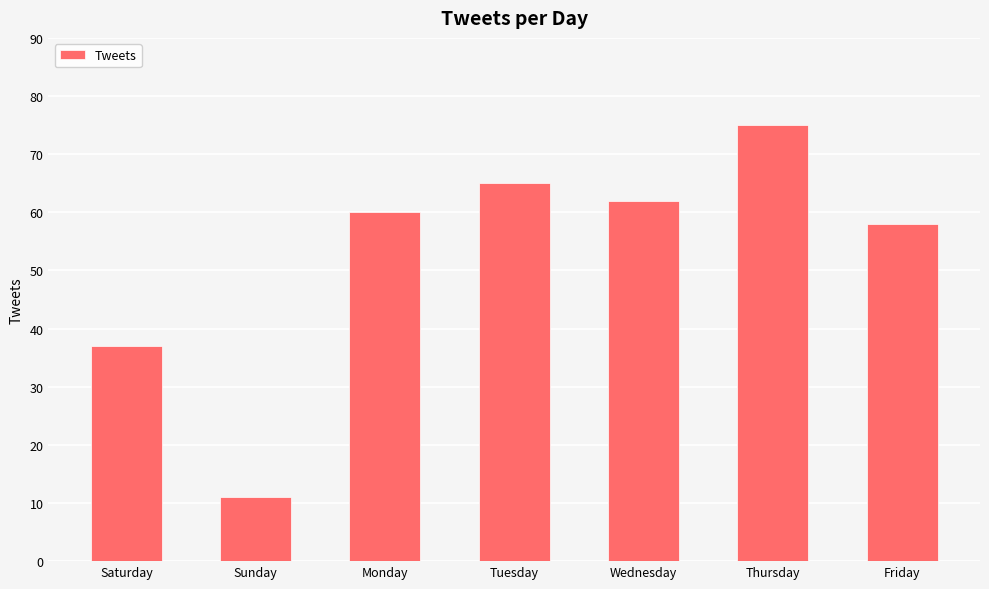

List the labels in order of value, largest first.

Thursday, Tuesday, Wednesday, Monday, Friday, Saturday, Sunday